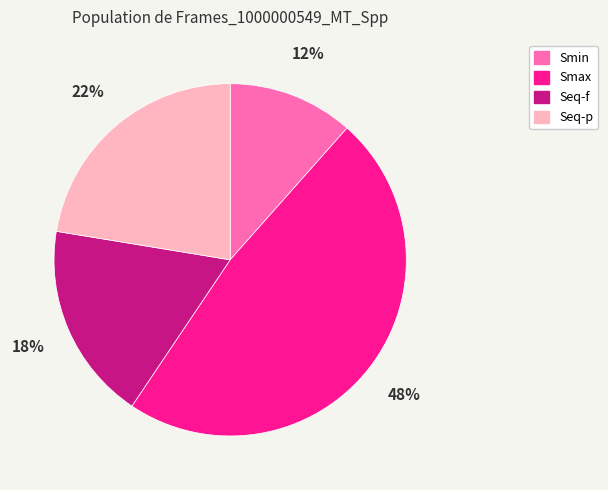

What is the largest slice in the pie chart?

Smax